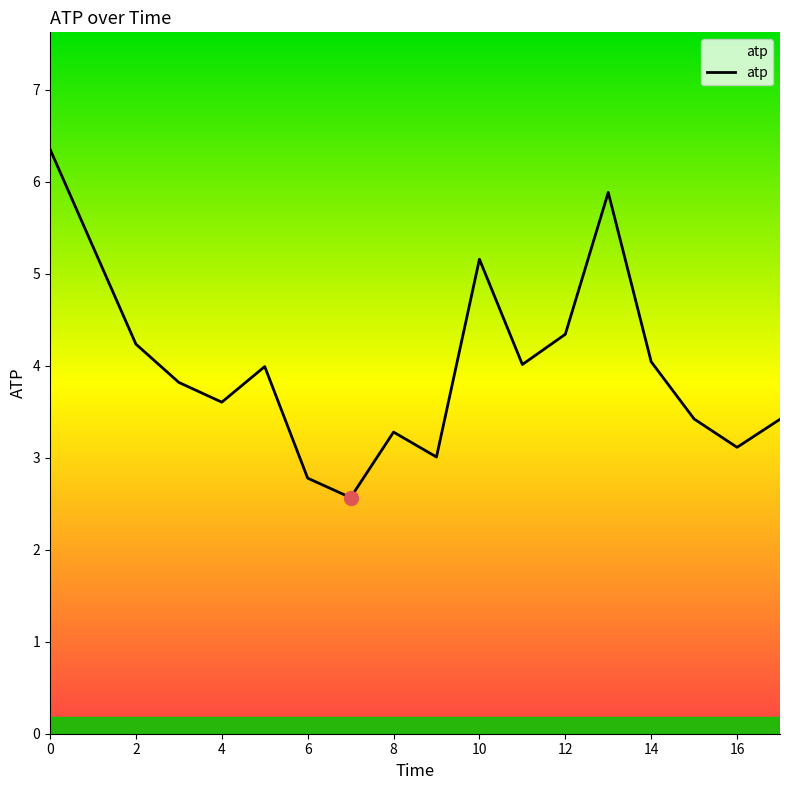

What is the maximum value shown in the chart?

6.4